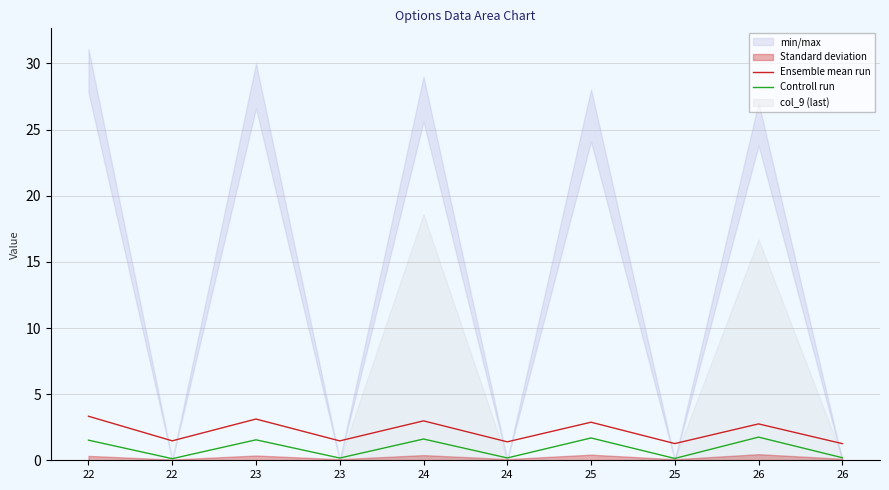

Where is the first local maximum for Controll run?

23